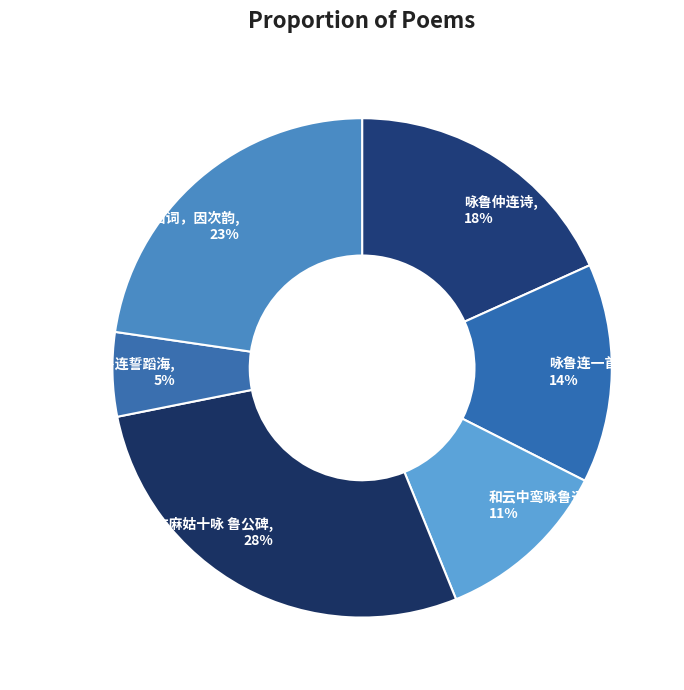

Which category has the biggest portion of the pie?

和苏著作麻姑十咏 鲁公碑